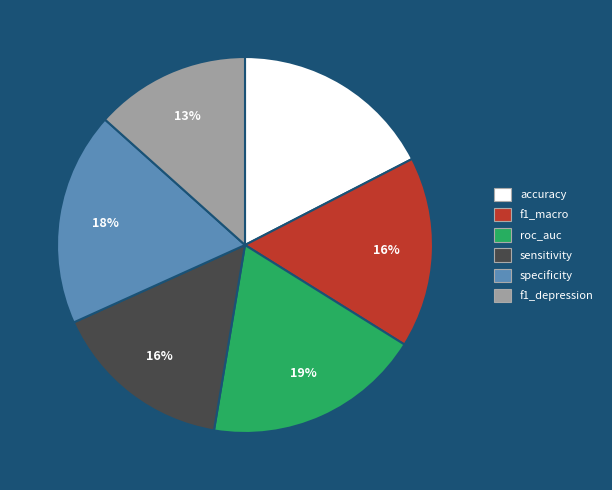

True or false: roc_auc accounts for 9% of the total.

False